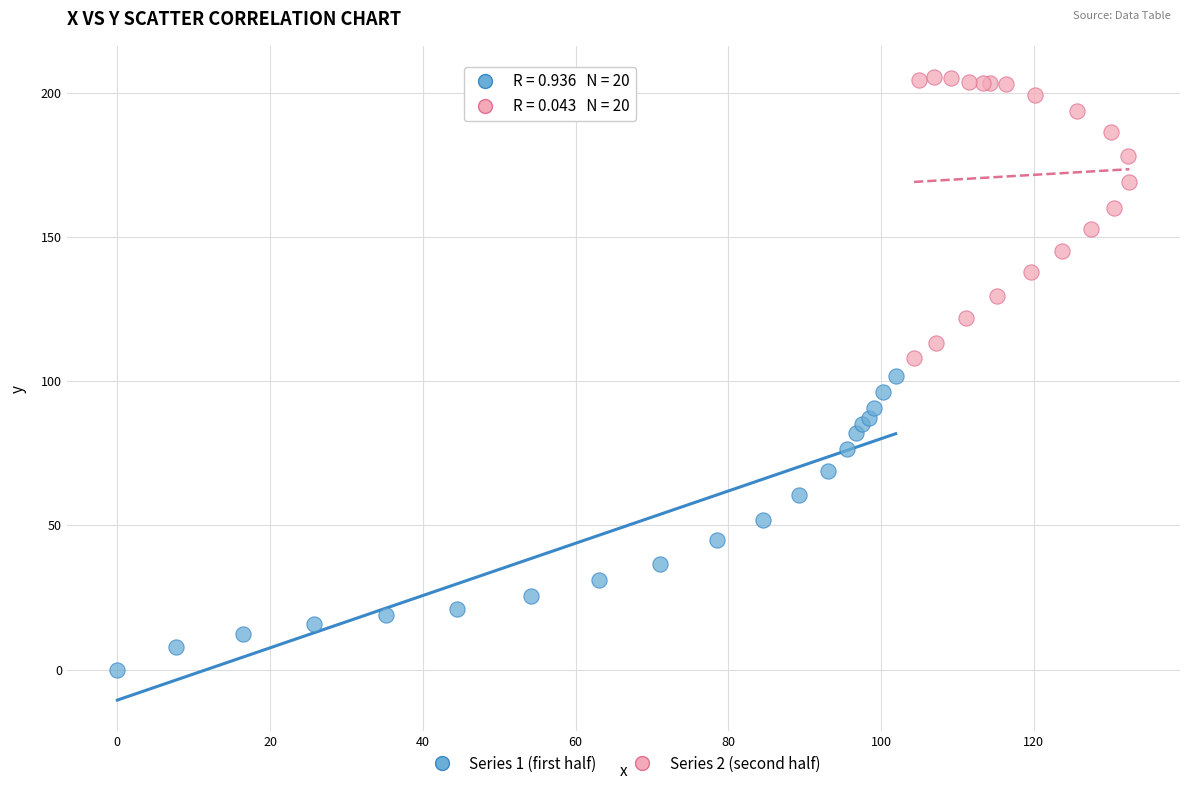

Which series reaches the maximum Y coordinate?

Series 2 (second half)